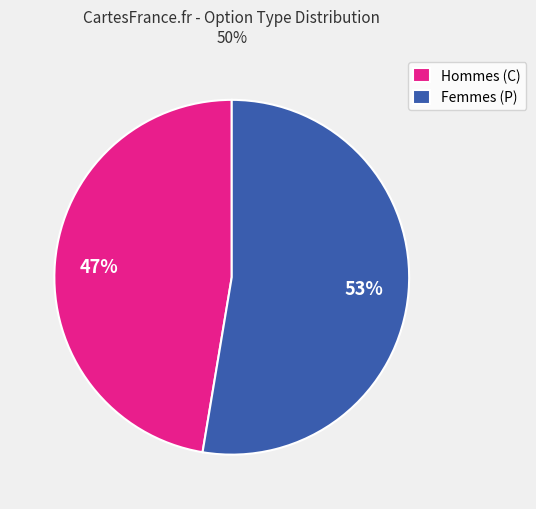

How many segments does this pie chart have?

2